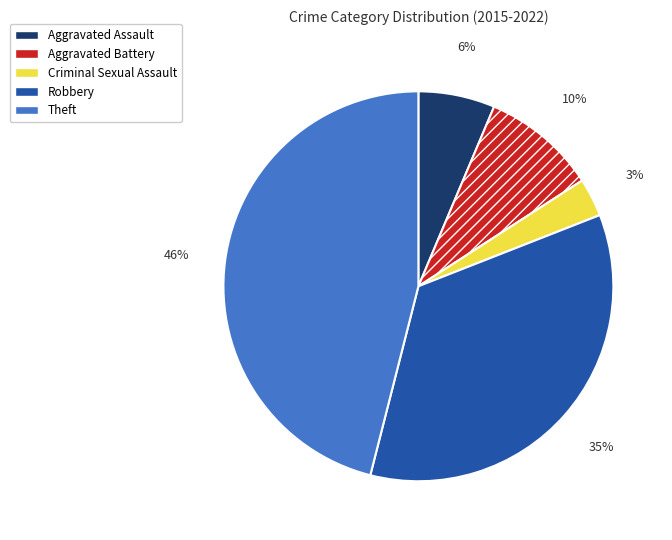

To the nearest percent, what portion does Aggravated Battery represent?

10%